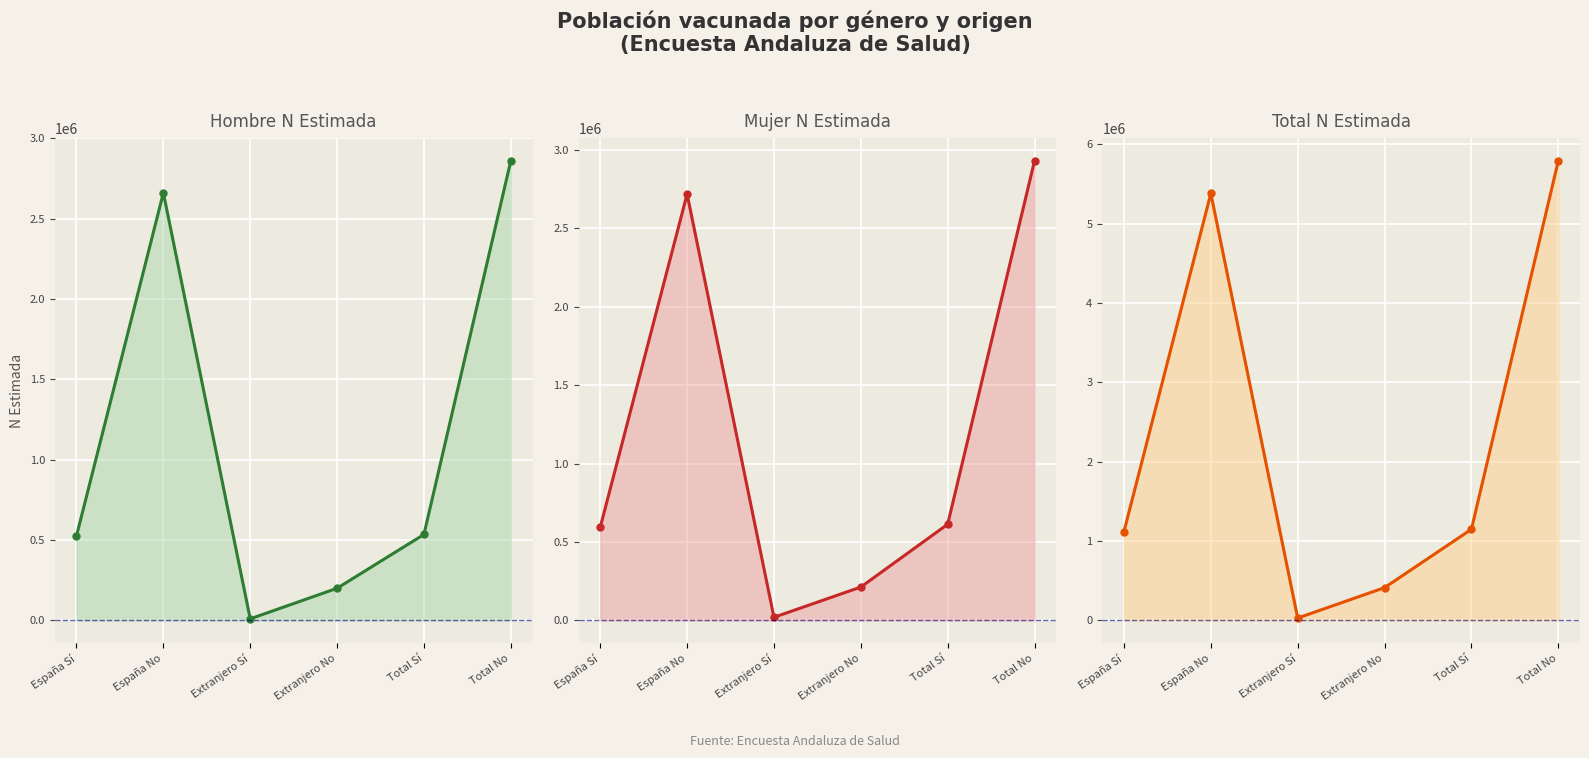

What is the total value across all series at España No?

10760088